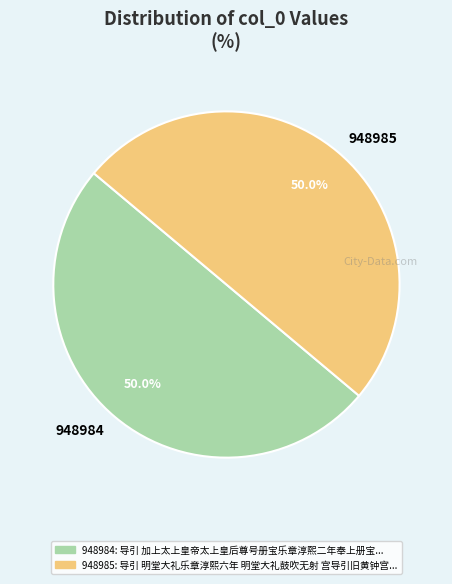

To the nearest percent, what is the average slice percentage?

50%